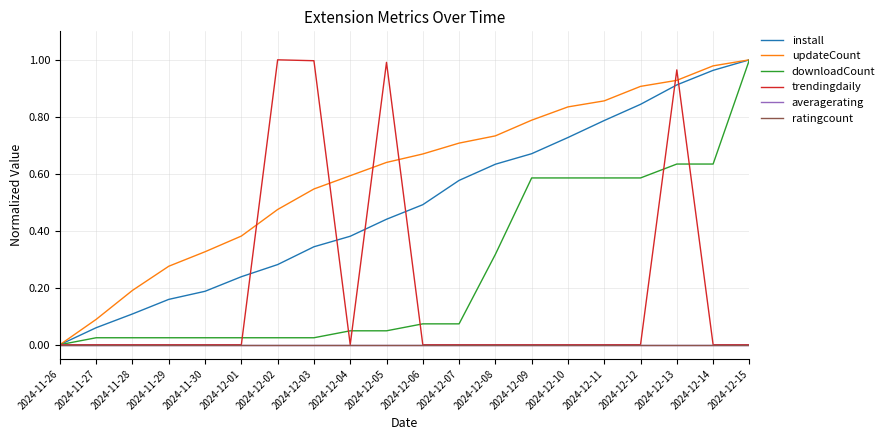

Which category has the highest value in the ratingcount series?

2024-11-26